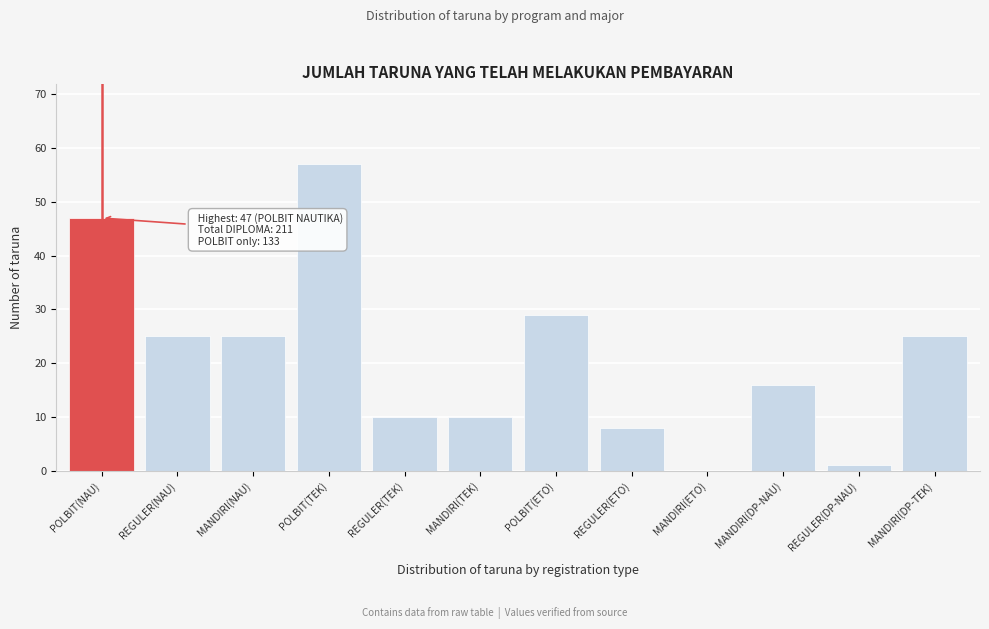

Reading left to right, extract all data points from this chart.

POLBIT(NAU)=47	REGULER(NAU)=25	MANDIRI(NAU)=25	POLBIT(TEK)=57	REGULER(TEK)=10	MANDIRI(TEK)=10	POLBIT(ETO)=29	REGULER(ETO)=8	MANDIRI(ETO)=0	MANDIRI(DP-NAU)=16	REGULER(DP-NAU)=1	MANDIRI(DP-TEK)=25